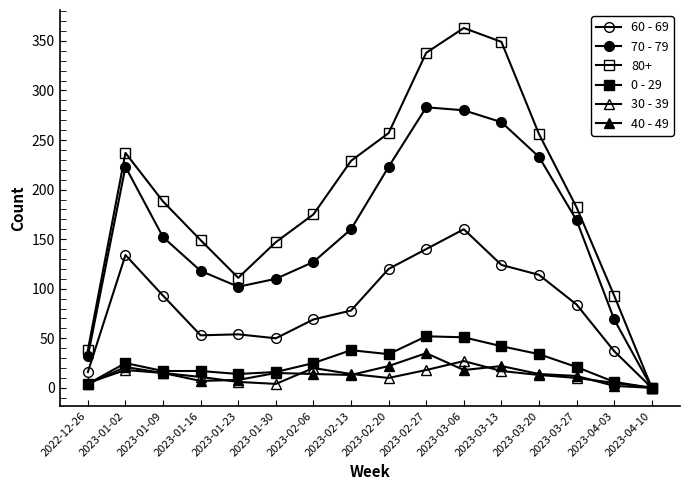

How many positive values does the 0 - 29 series have?

15